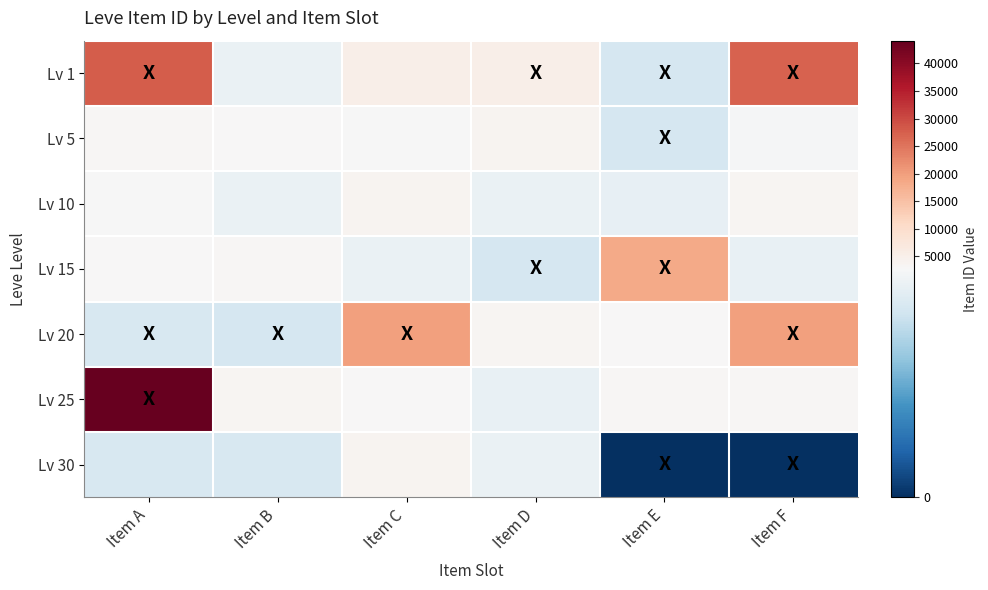

Reading left to right, list all the values displayed in this chart.

Lv 1: Item A=27713	Item B=2494	Item C=5071	Item D=5091	Item E=2226	Item F=27125
Lv 5: Item A=3011	Item B=2680	Item C=2662	Item D=3767	Item E=2230	Item F=2656
Lv 10: Item A=2673	Item B=2496	Item C=3775	Item D=2495	Item E=2470	Item F=3550
Lv 15: Item A=2680	Item B=3045	Item C=2497	Item D=2236	Item E=18363	Item F=2471
Lv 20: Item A=2241	Item B=2239	Item C=19534	Item D=3557	Item E=2712	Item F=19533
Lv 25: Item A=44147	Item B=3352	Item C=2753	Item D=2473	Item E=3068	Item F=3096
Lv 30: Item A=2260	Item B=2257	Item C=3833	Item D=2501	Item E=0	Item F=0